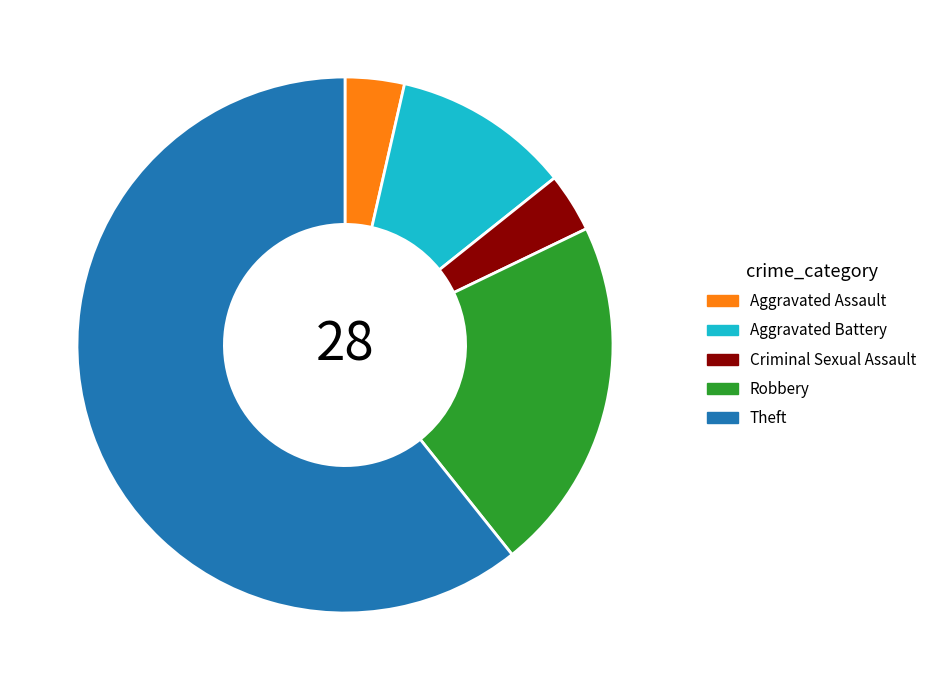

How many slices are in this pie chart?

5